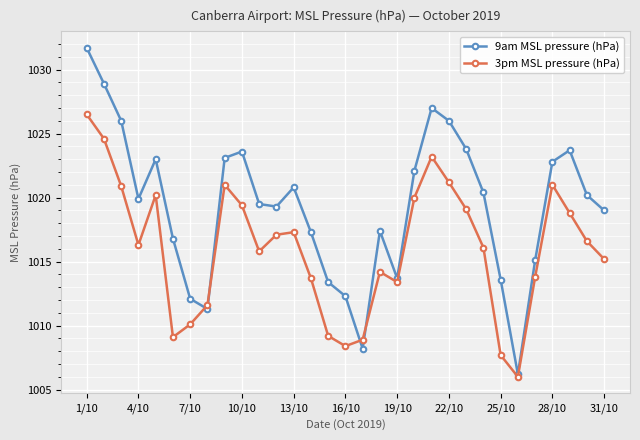

Which series has the largest range (max minus min)?

9am MSL pressure (hPa)